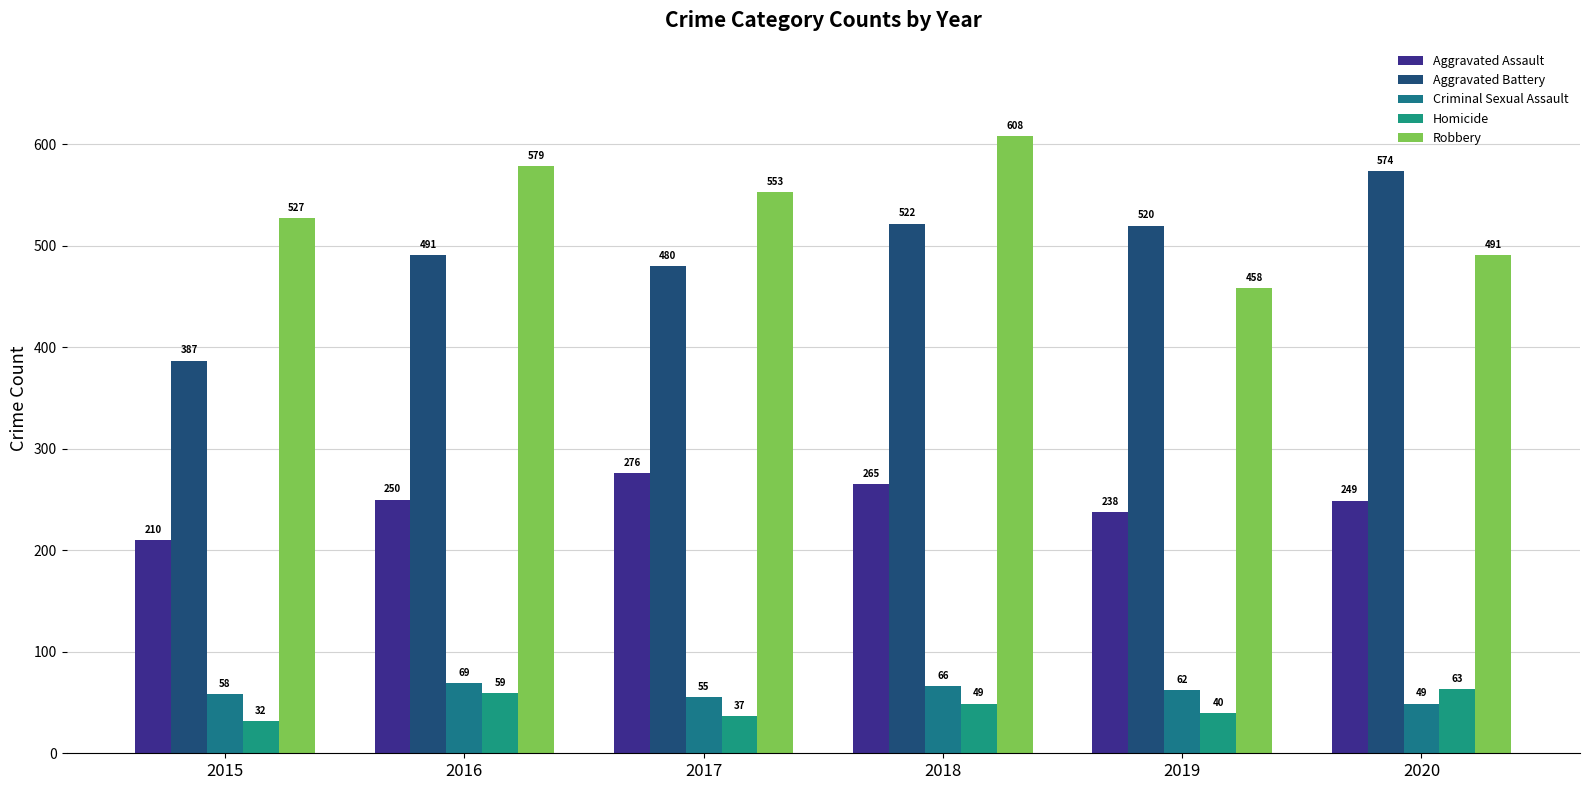

Is the value of Aggravated Assault at 2015 greater than the value of Aggravated Battery at 2015?

No